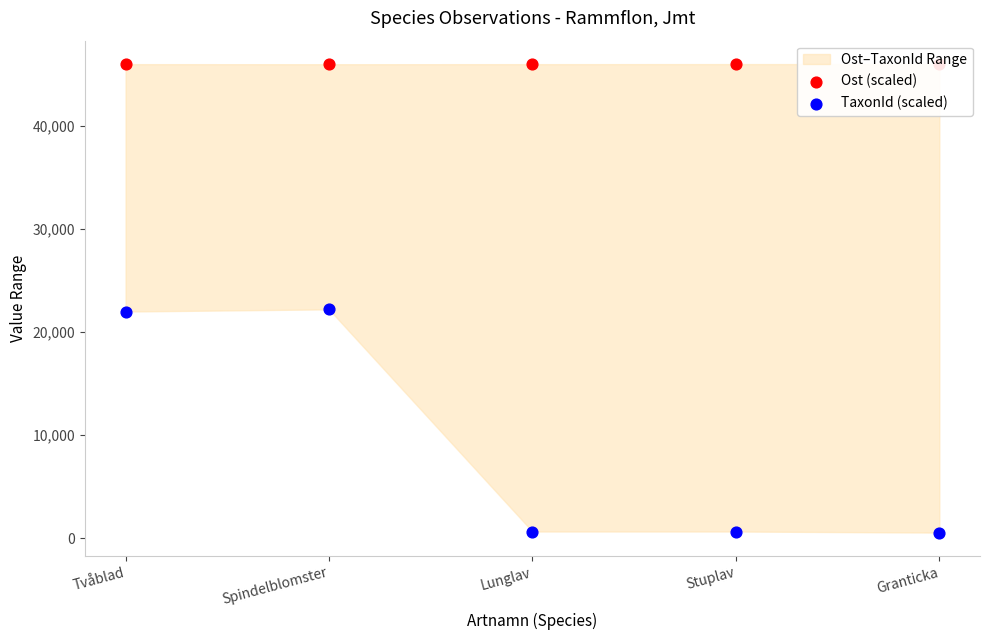

At how many categories does at least one series exceed 39050?

5